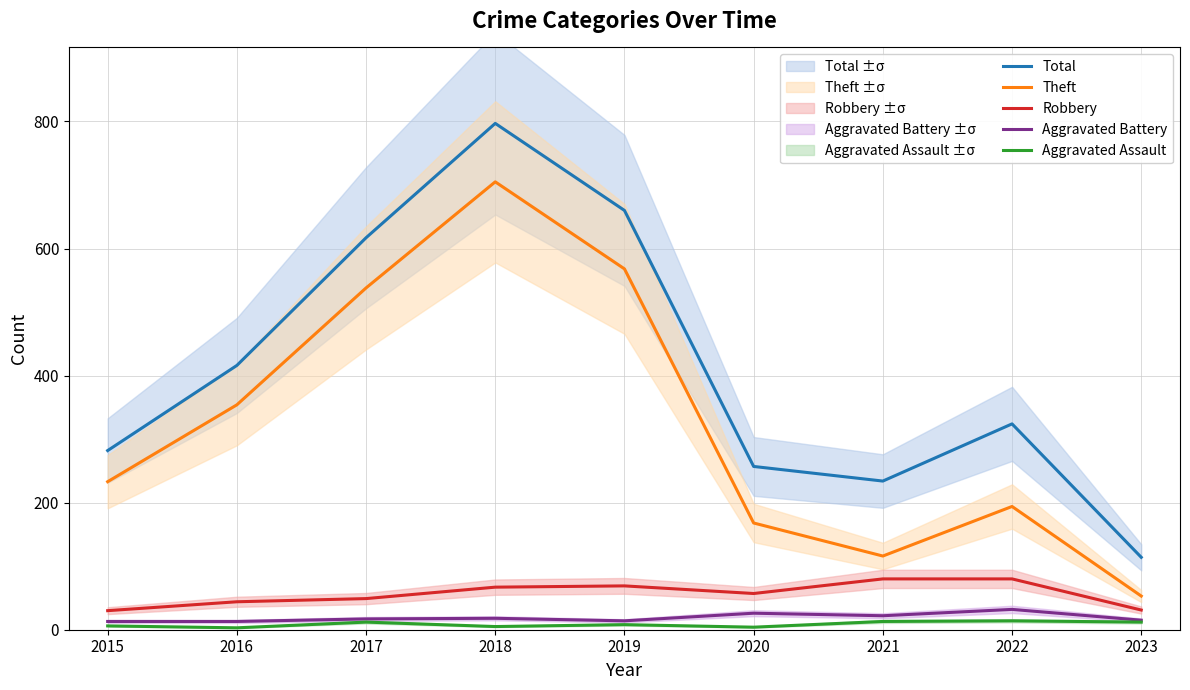

What is the difference between the highest and lowest values at 2018?

792